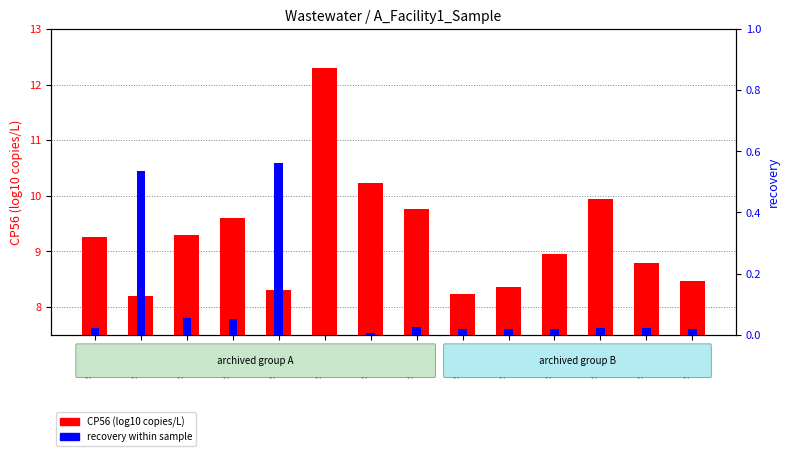

What is the value of the CP56 (log10) bar at the 5th from the left?

8.3